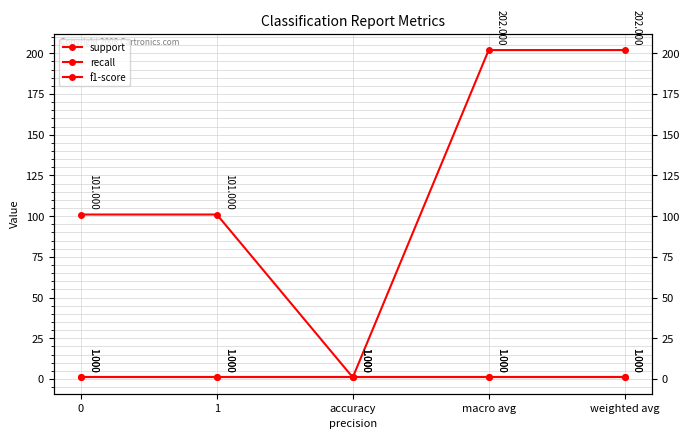

True or false: f1-score and recall cross at least once.

False